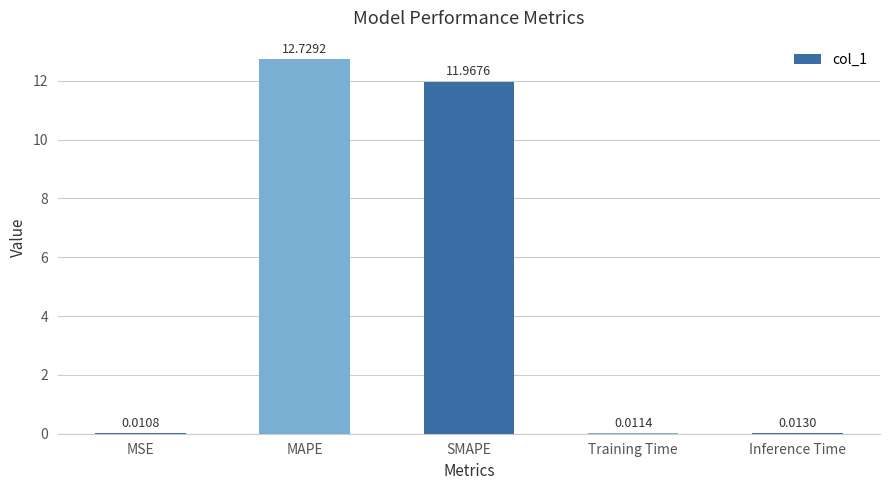

What is the greatest value displayed?

12.7